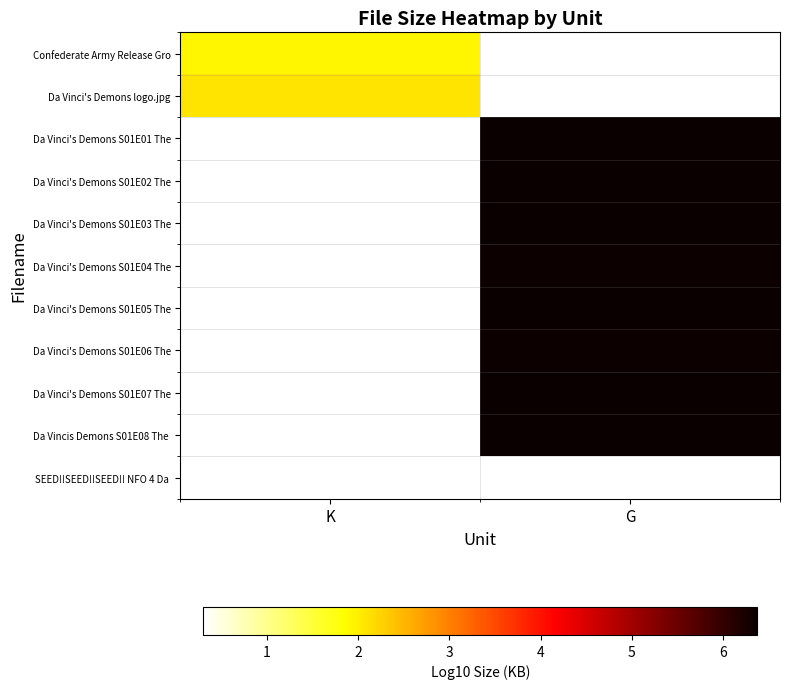

How many series are shown in this chart?

11